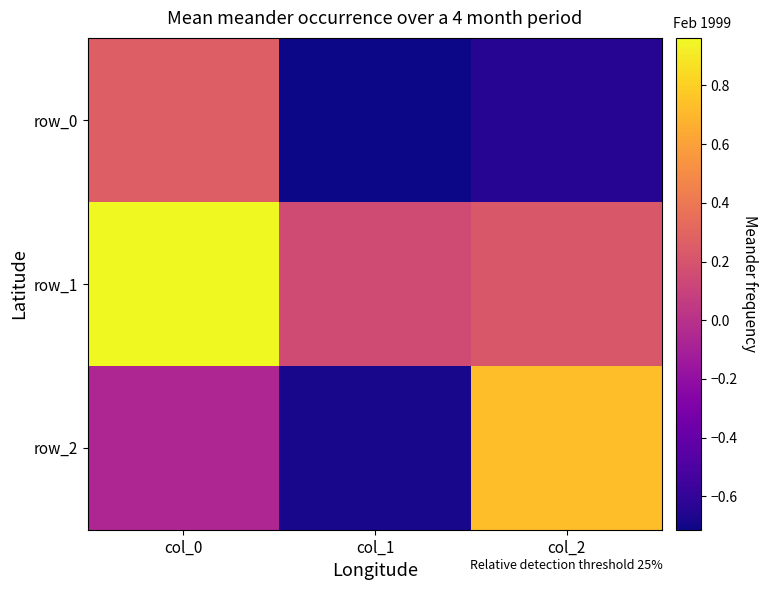

The row_0 series shows -0.7 at col_1. True or false?

True